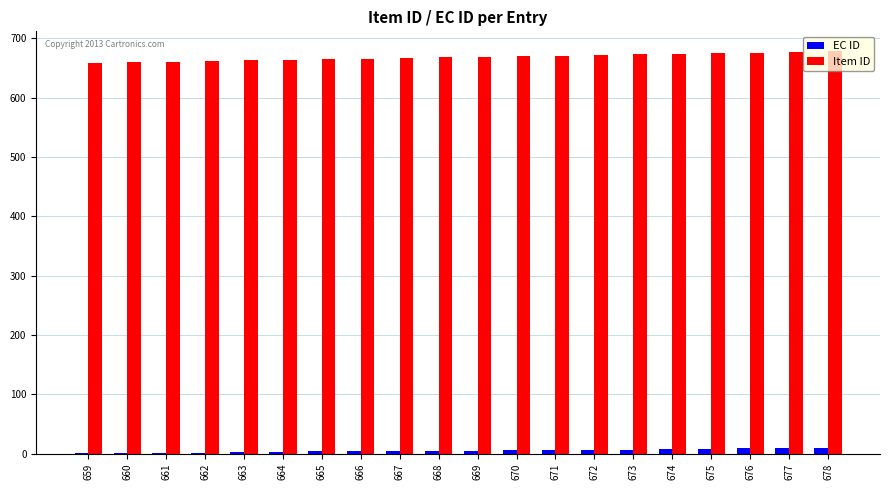

What is the sum of all EC ID values?

107